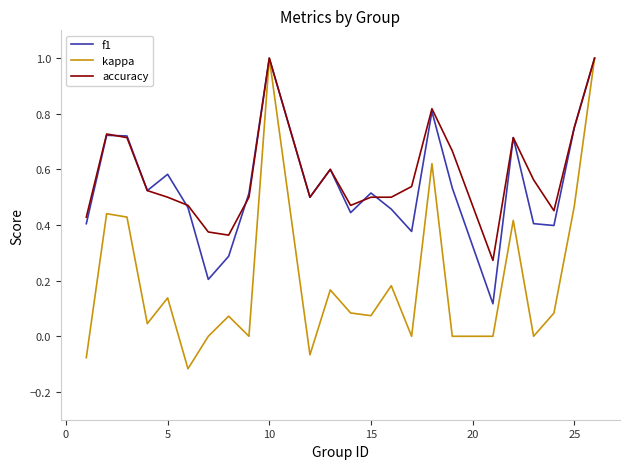

Which series has the largest range (max minus min)?

kappa